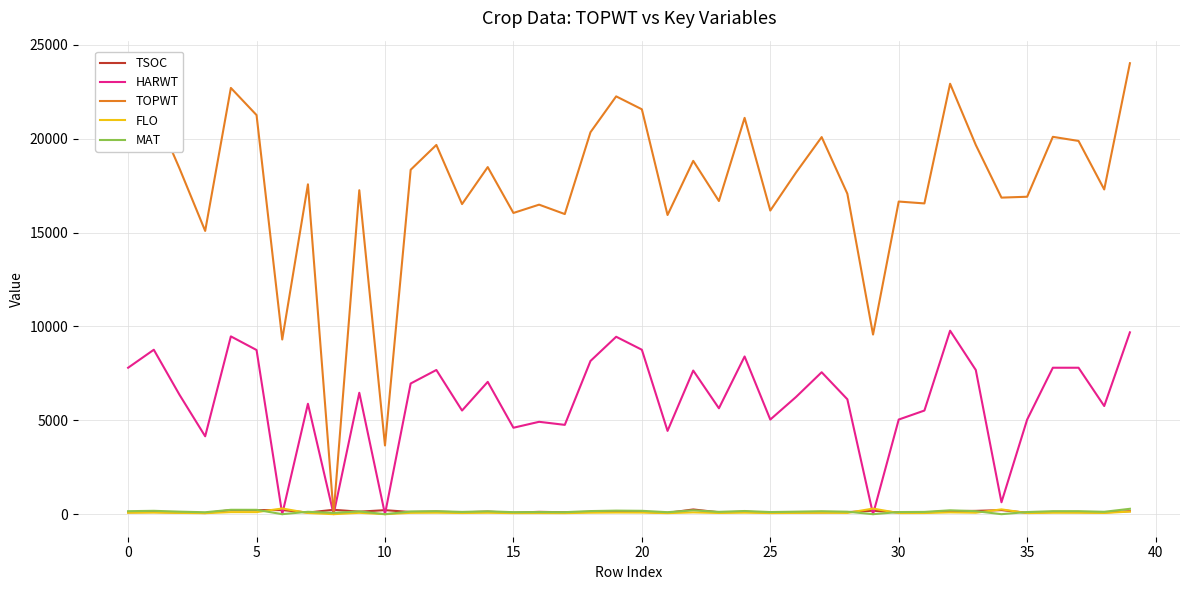

What is the average value of the MAT series?

135